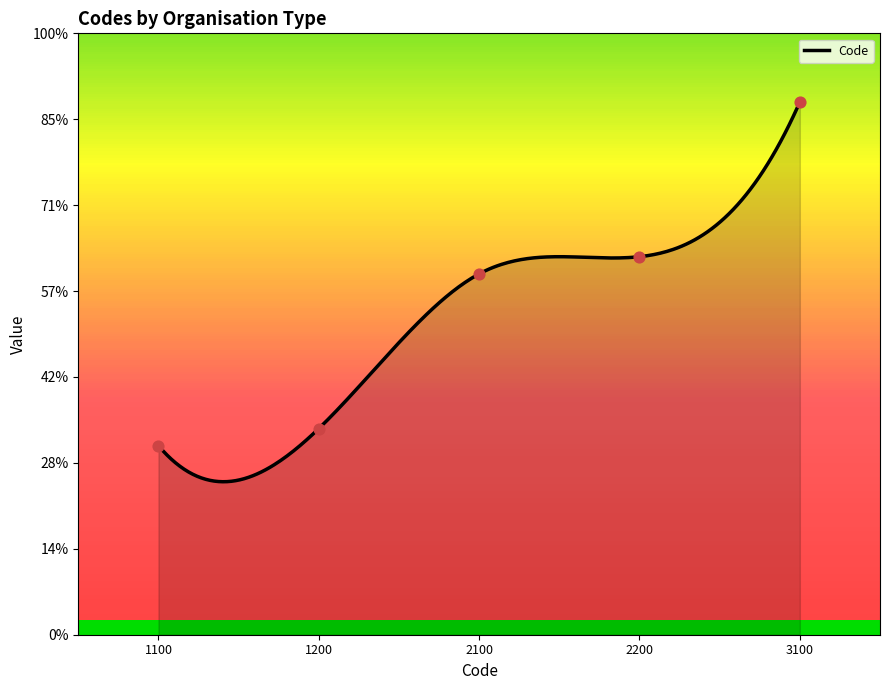

Approximately how many times larger is the value at 1200 compared to 2200?

0.5